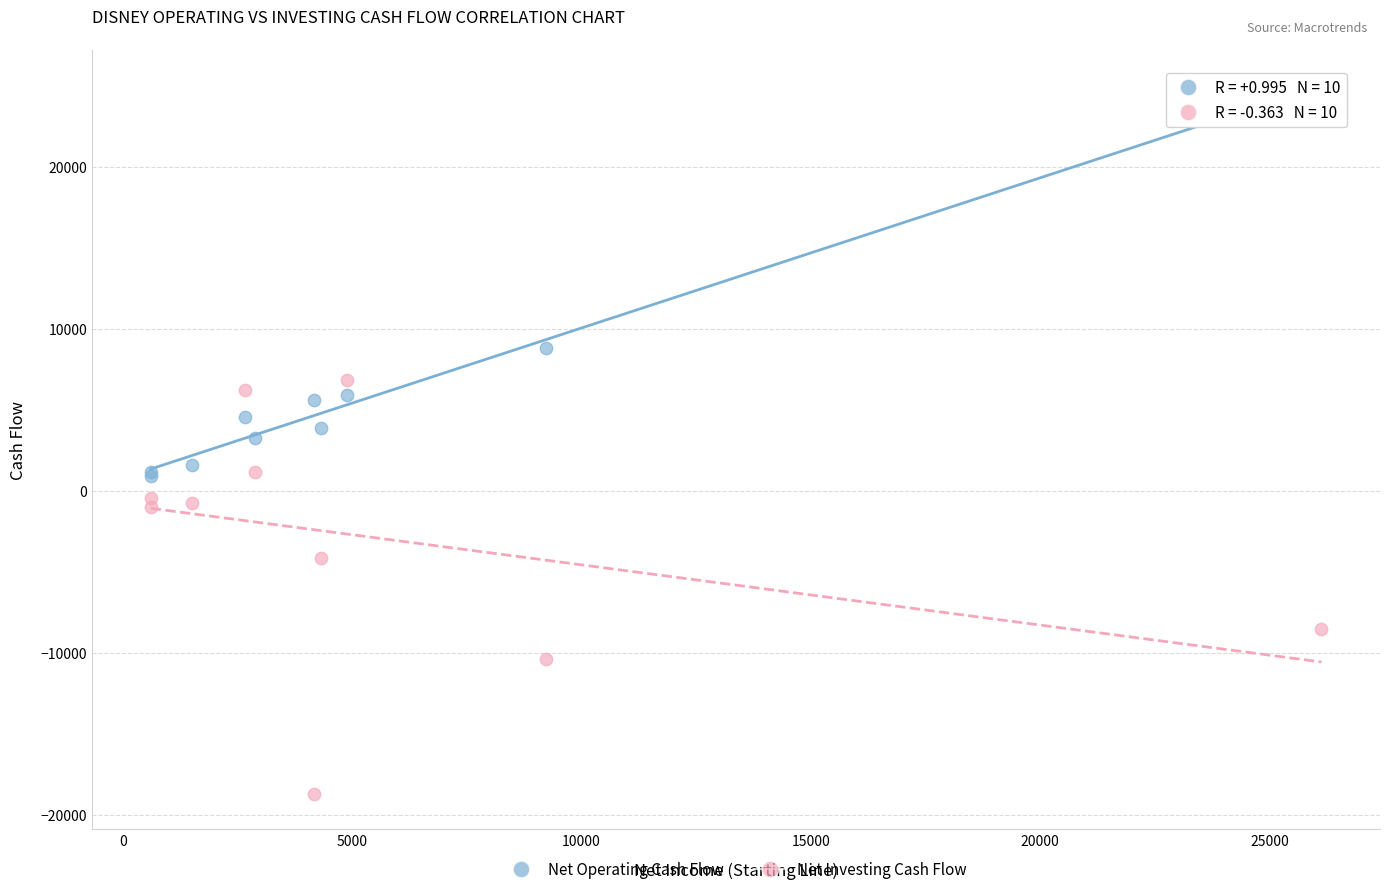

Which series reaches the maximum Y coordinate?

Net Operating Cash Flow